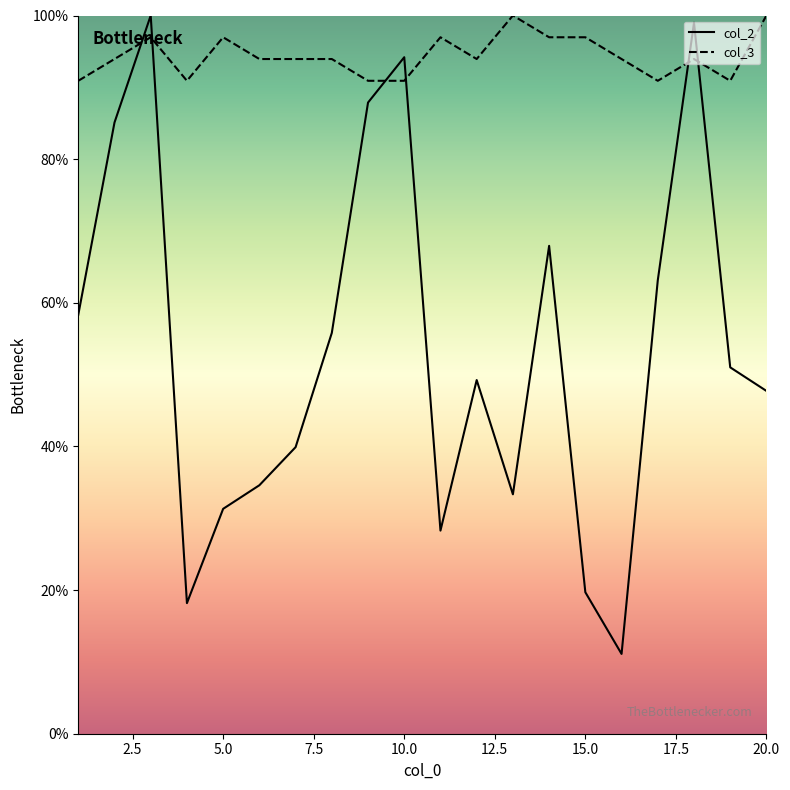

Rank the series by their maximum value, from lowest to highest.

col_2, col_3